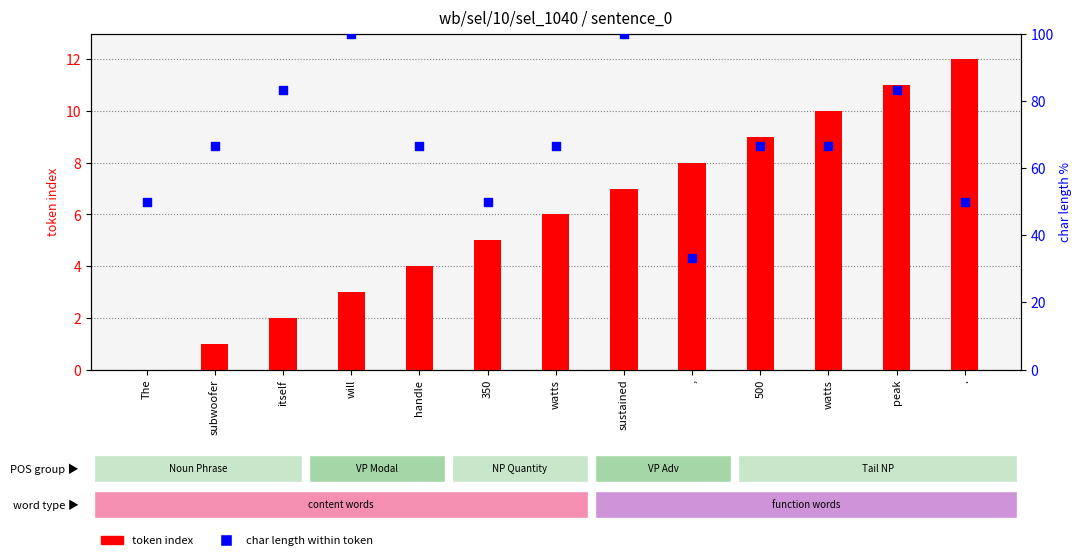

What is the total value across all series at subwoofer?

67.7